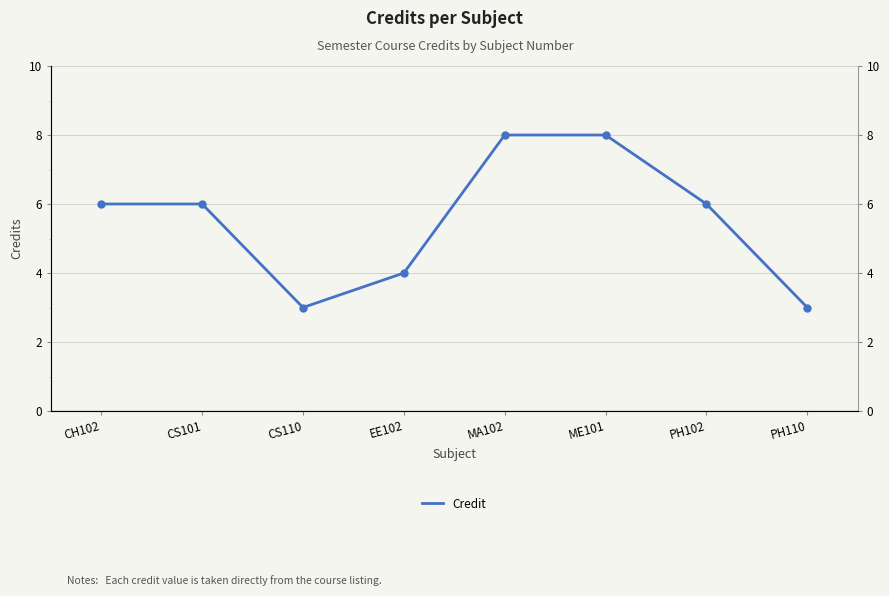

Reading left to right, list all the values displayed in this chart.

CH102=6	CS101=6	CS110=3	EE102=4	MA102=8	ME101=8	PH102=6	PH110=3